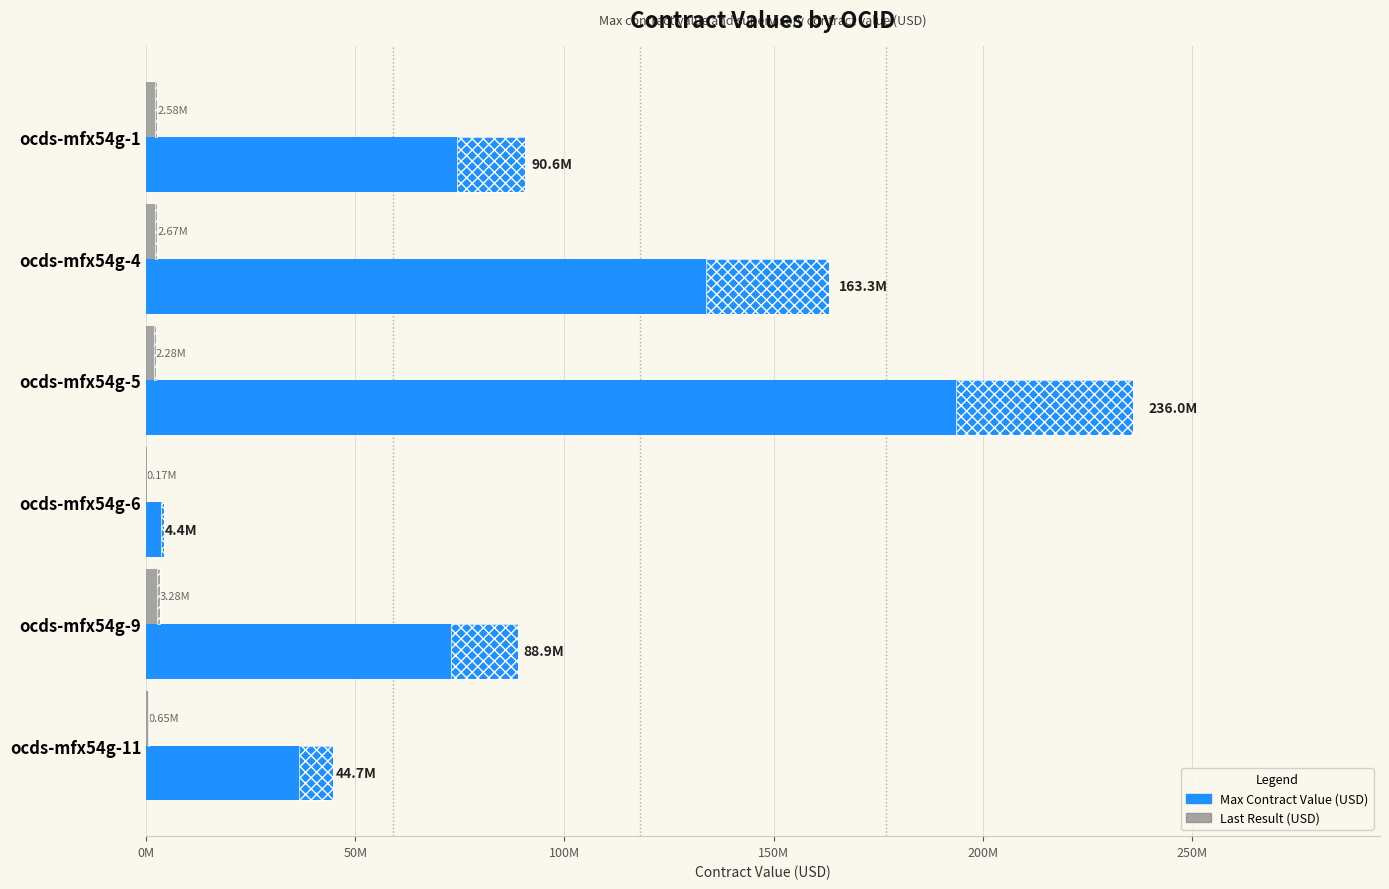

What is the difference between the maximum and minimum values in the Last Result (USD) series?

3106195.6